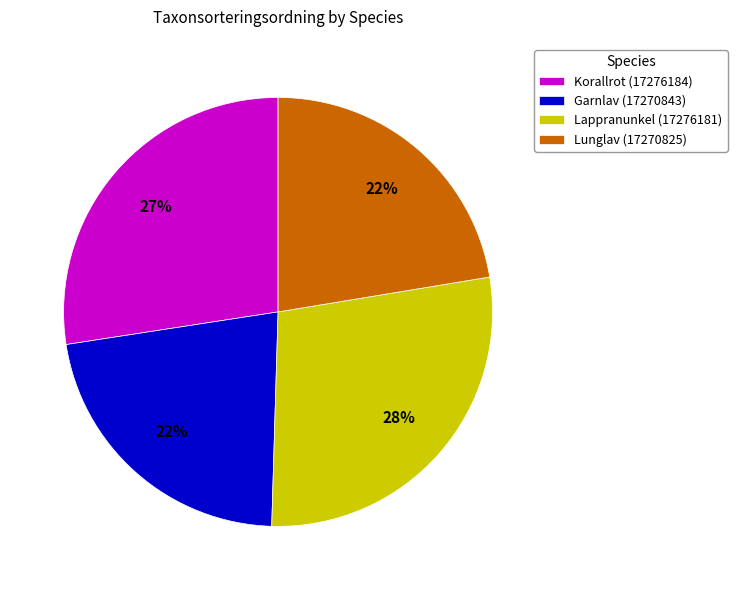

How many segments does this pie chart have?

4